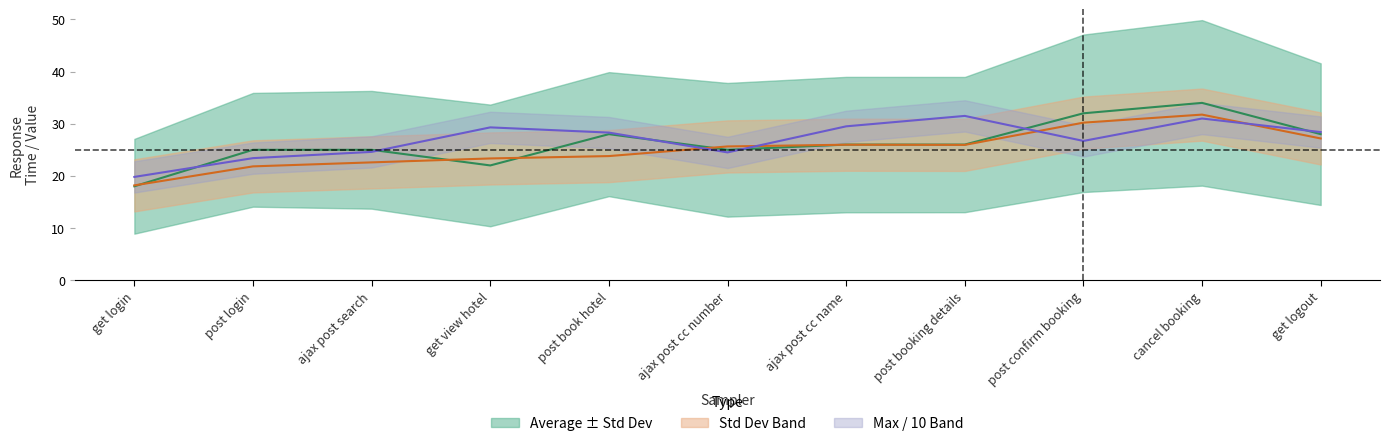

How many intersections are there between aggregate_report_max and average?

6